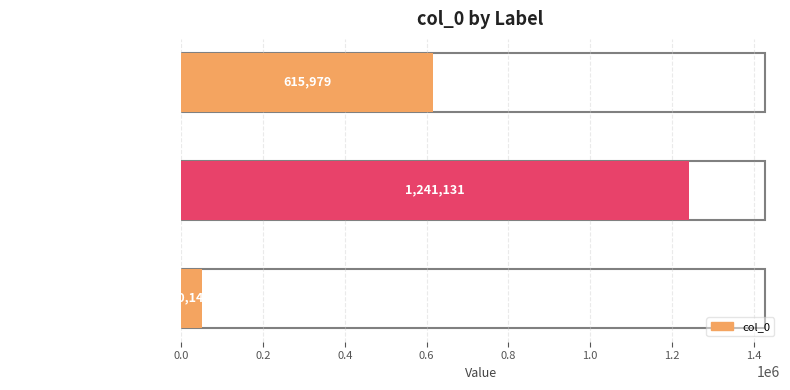

Are the bars grouped side by side (vs. stacked)?

No